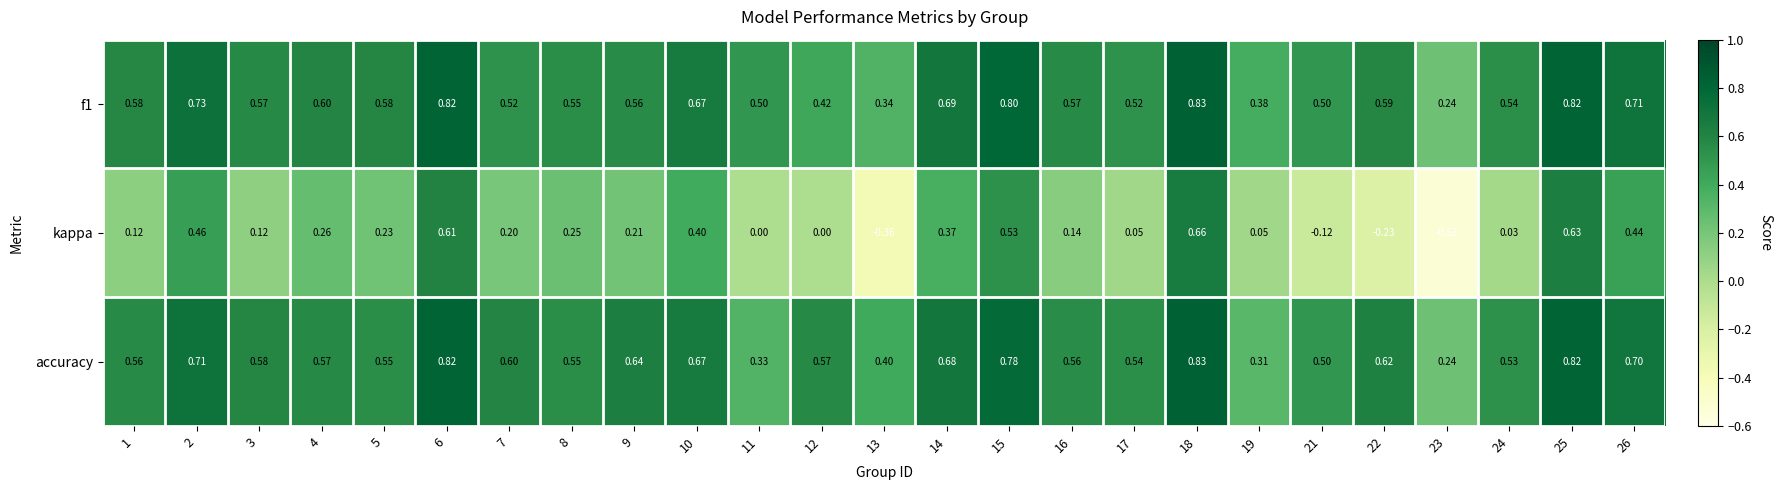

What is the total value across all series at 3?

1.3